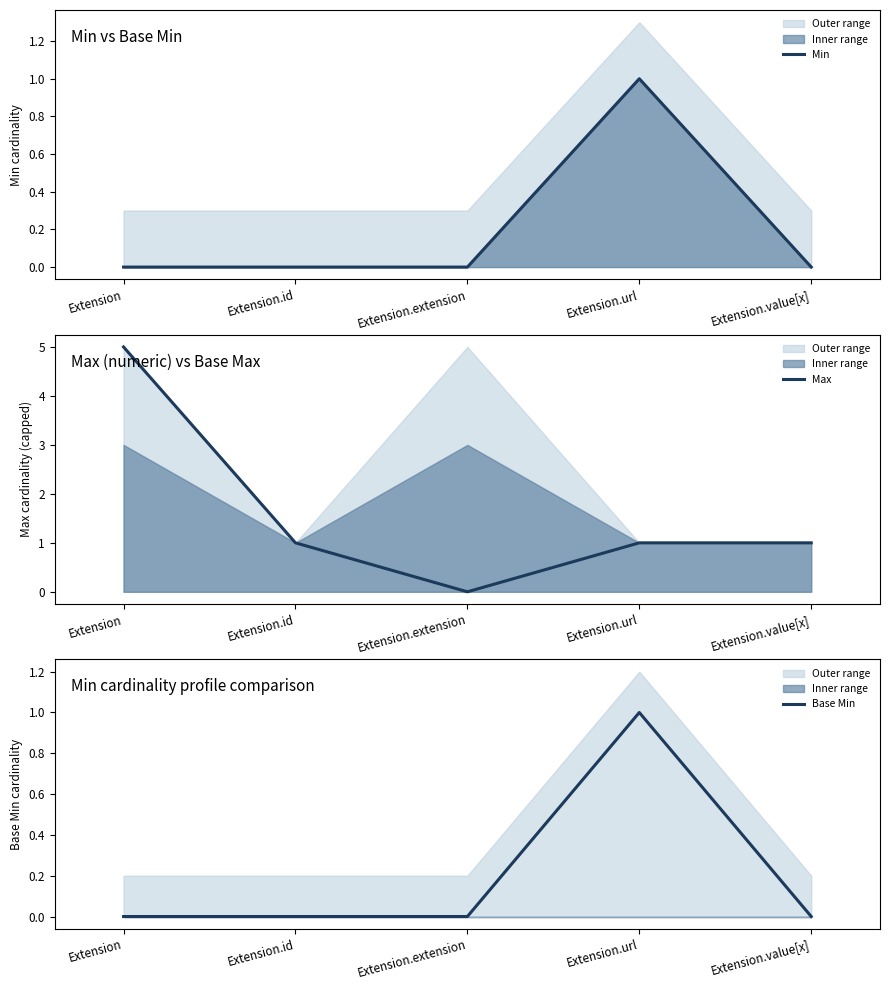

How many Base Min values are between 0 and 1?

5